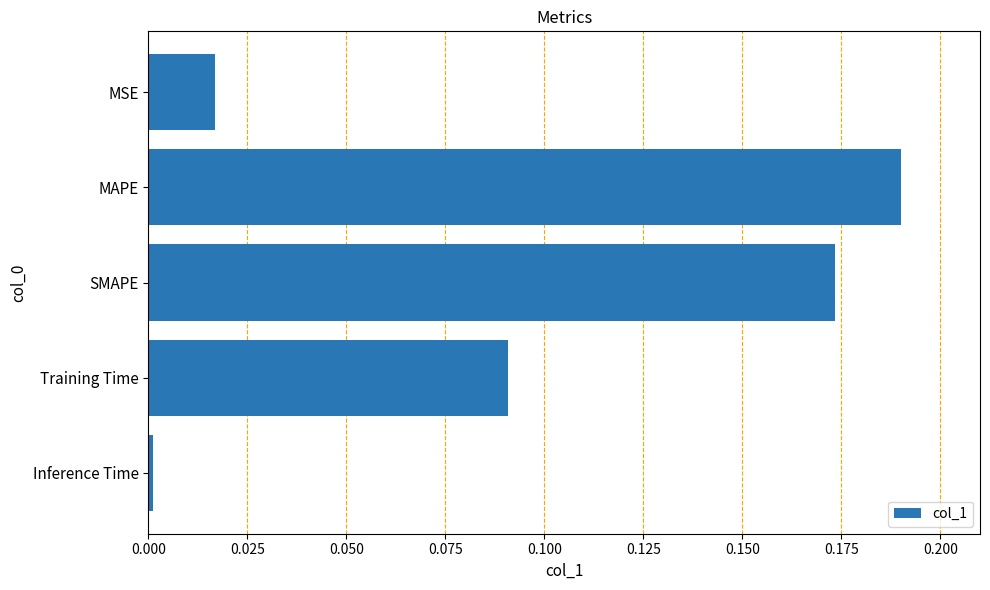

What is the sum of the values at SMAPE and Training Time?

0.3